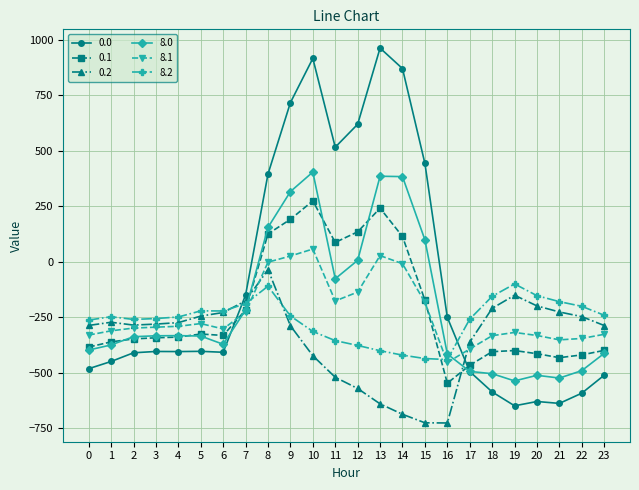

The value of 8.1 at 6 is -303.0. True or false?

True